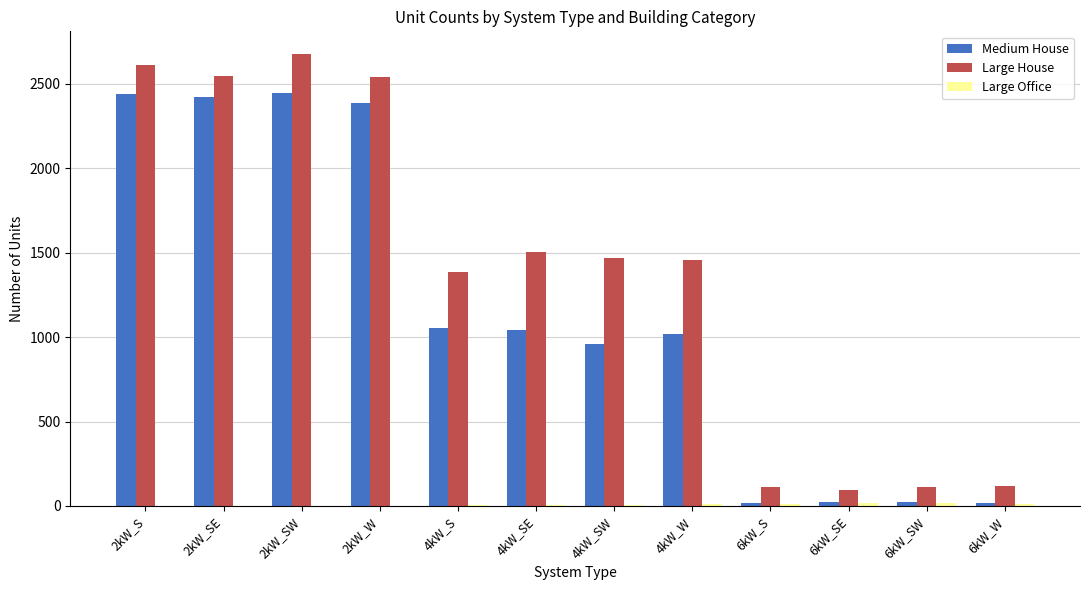

The value of Medium House at 2kW_S is 2438. True or false?

True